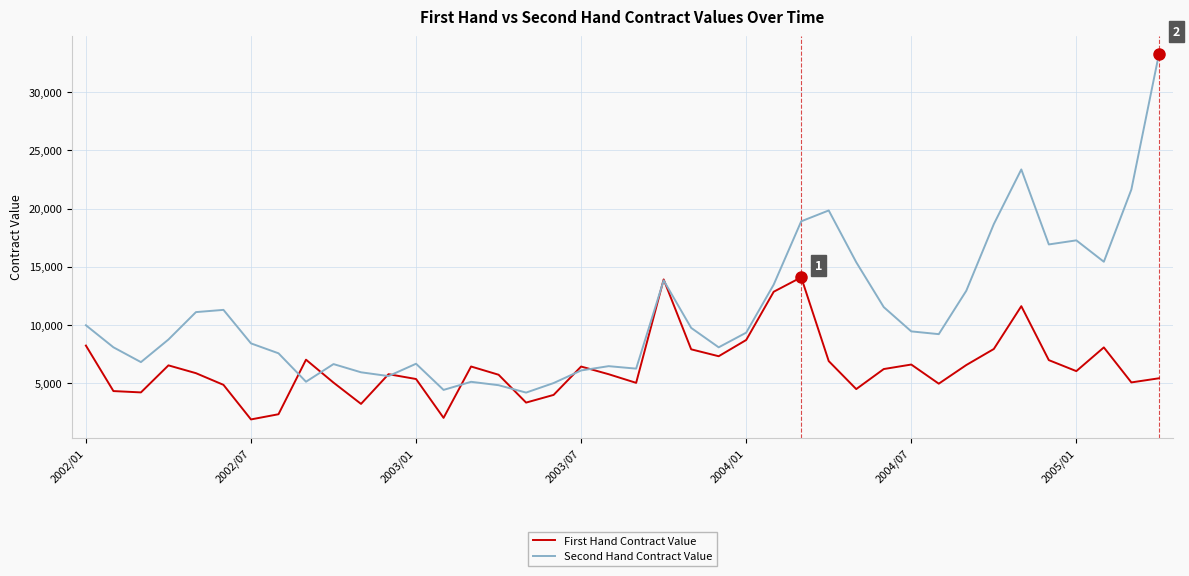

Which series has the widest spread of values?

Second Hand Contract Value